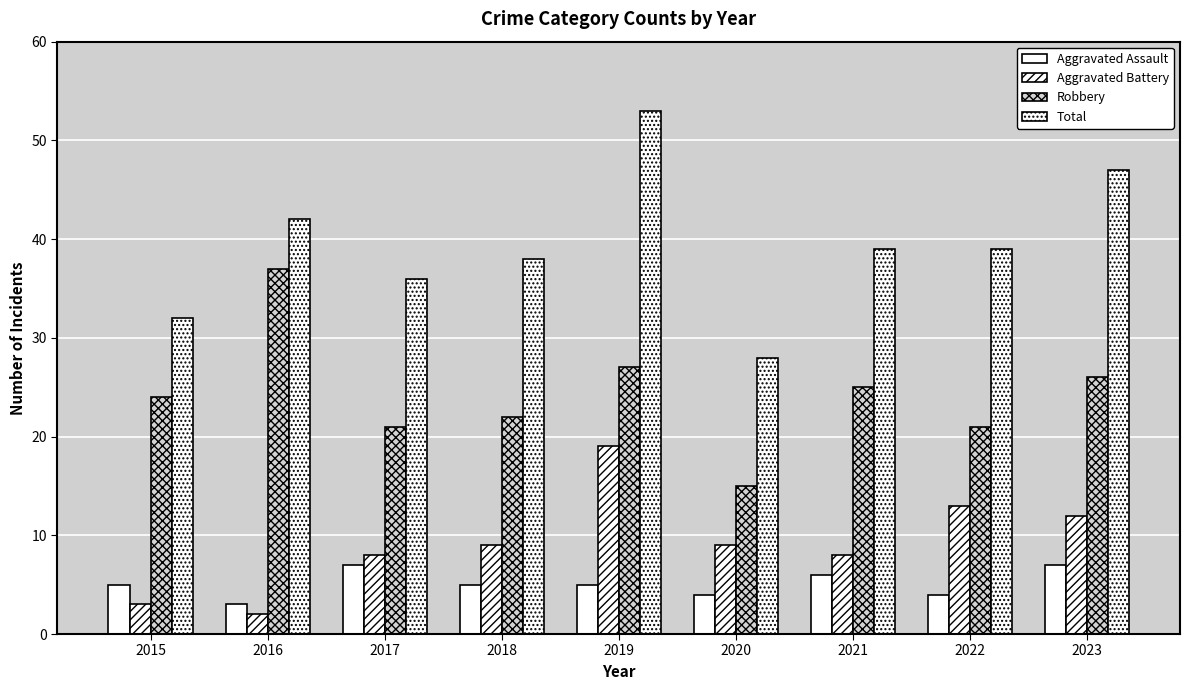

Reading left to right, extract all data points from this chart.

Aggravated Assault: 5	3	7	5	5	4	6	4	7
Aggravated Battery: 3	2	8	9	19	9	8	13	12
Robbery: 24	37	21	22	27	15	25	21	26
Total: 32	42	36	38	53	28	39	39	47